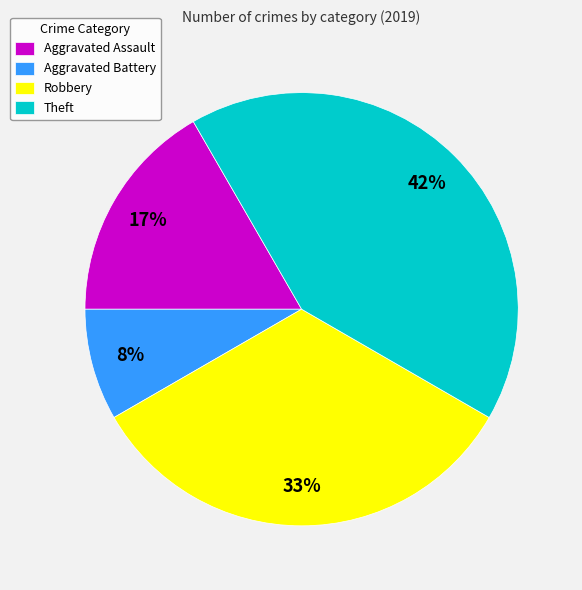

Does Aggravated Assault represent more than half of the total?

No